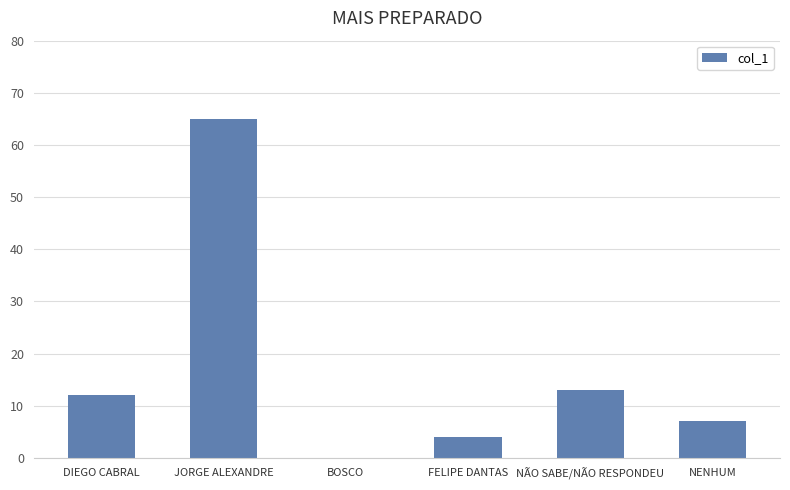

At which category does the chart reach its peak across all series?

JORGE ALEXANDRE